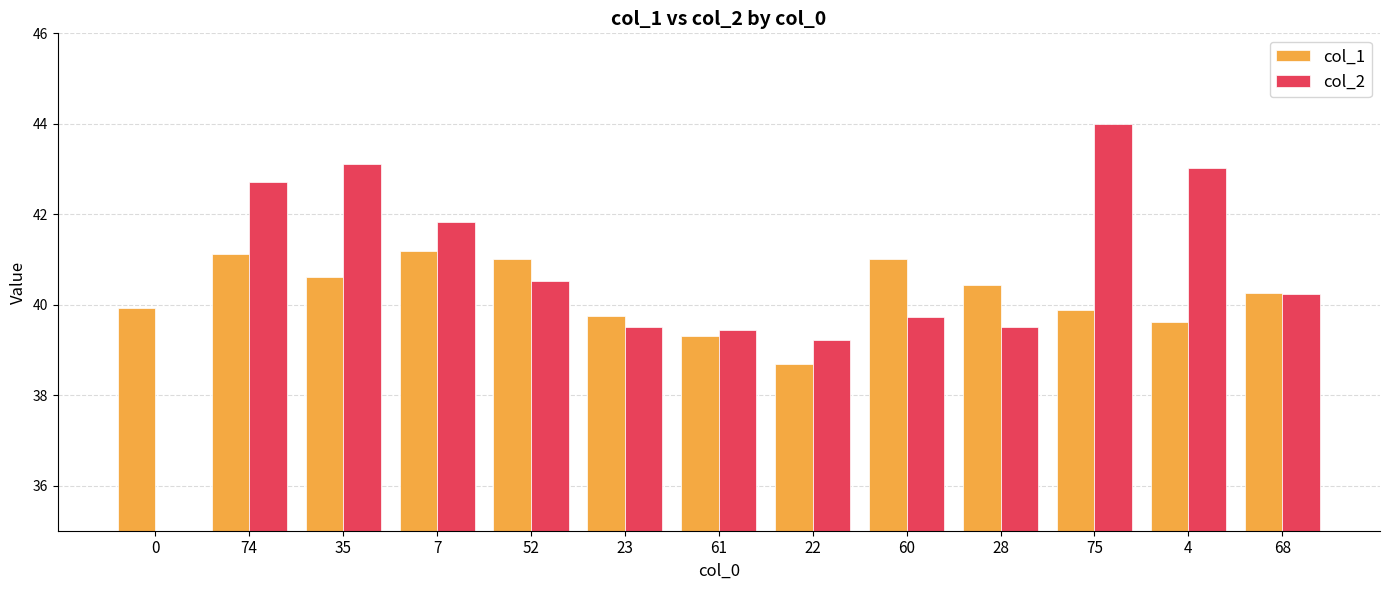

How many values in the col_1 series exceed 40?

7